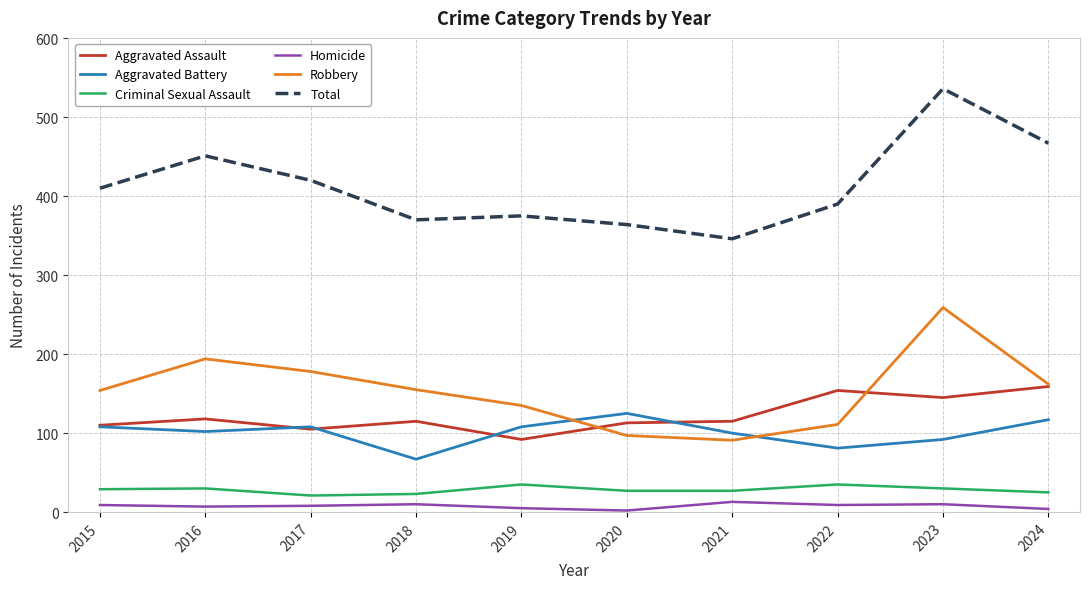

List the series in order of their peak value, highest first.

Total, Robbery, Aggravated Assault, Aggravated Battery, Criminal Sexual Assault, Homicide